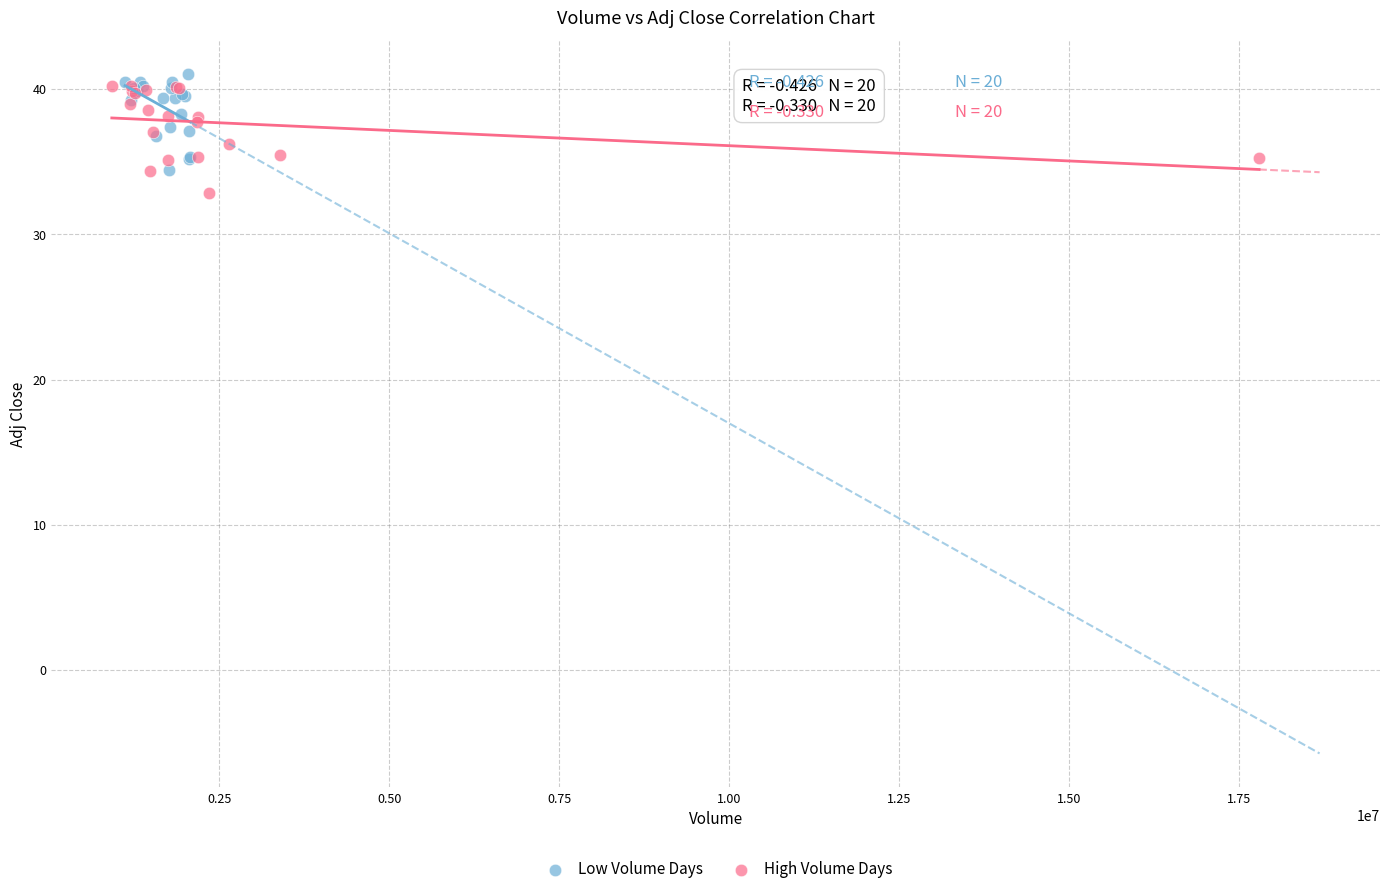

What are all the series names shown in the legend?

Low Volume Days, High Volume Days